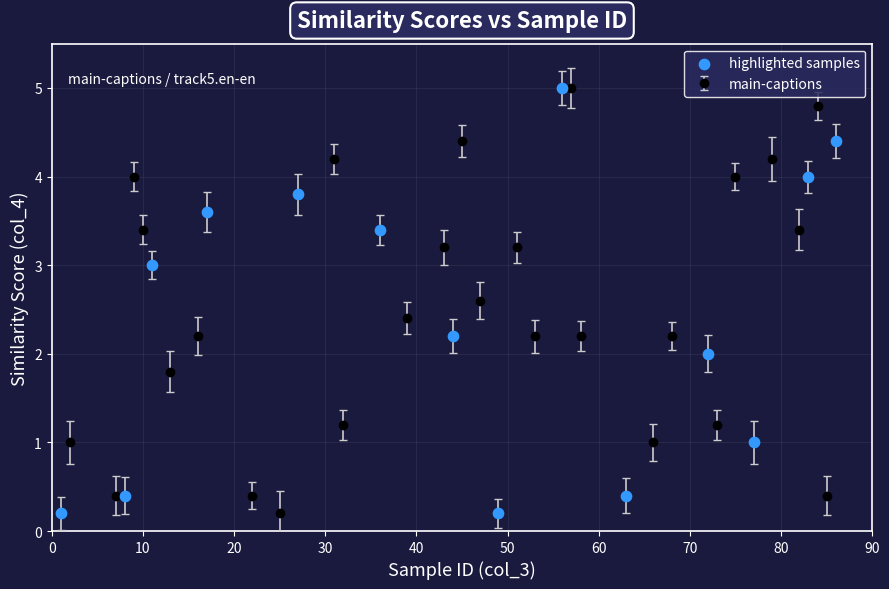

True or false: there are more than 2 points higher than both neighbors.

True